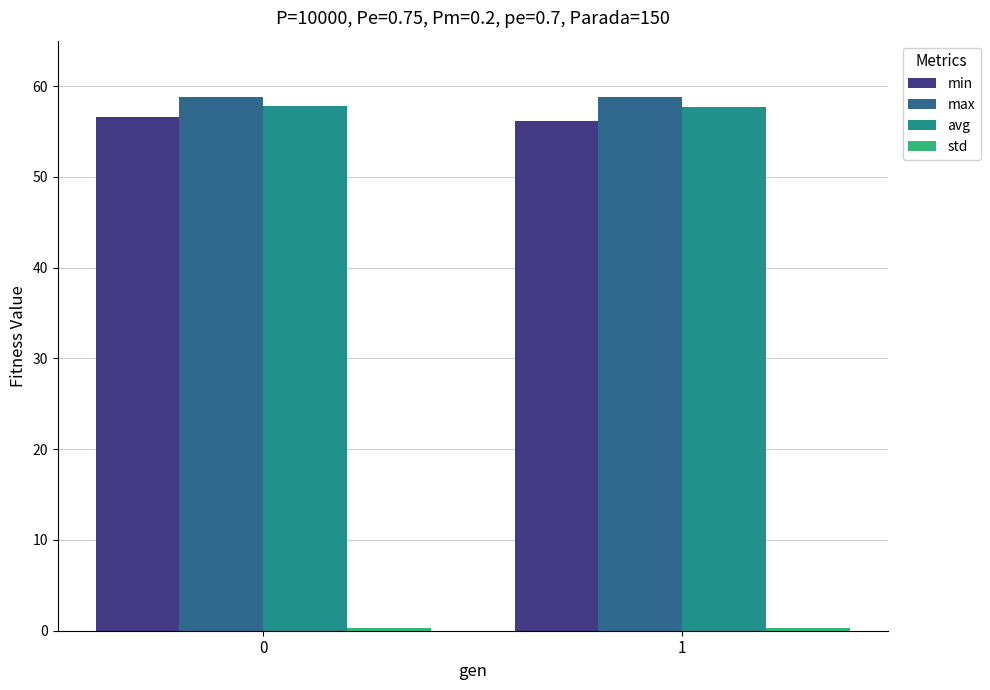

What is the greatest value displayed?

58.8